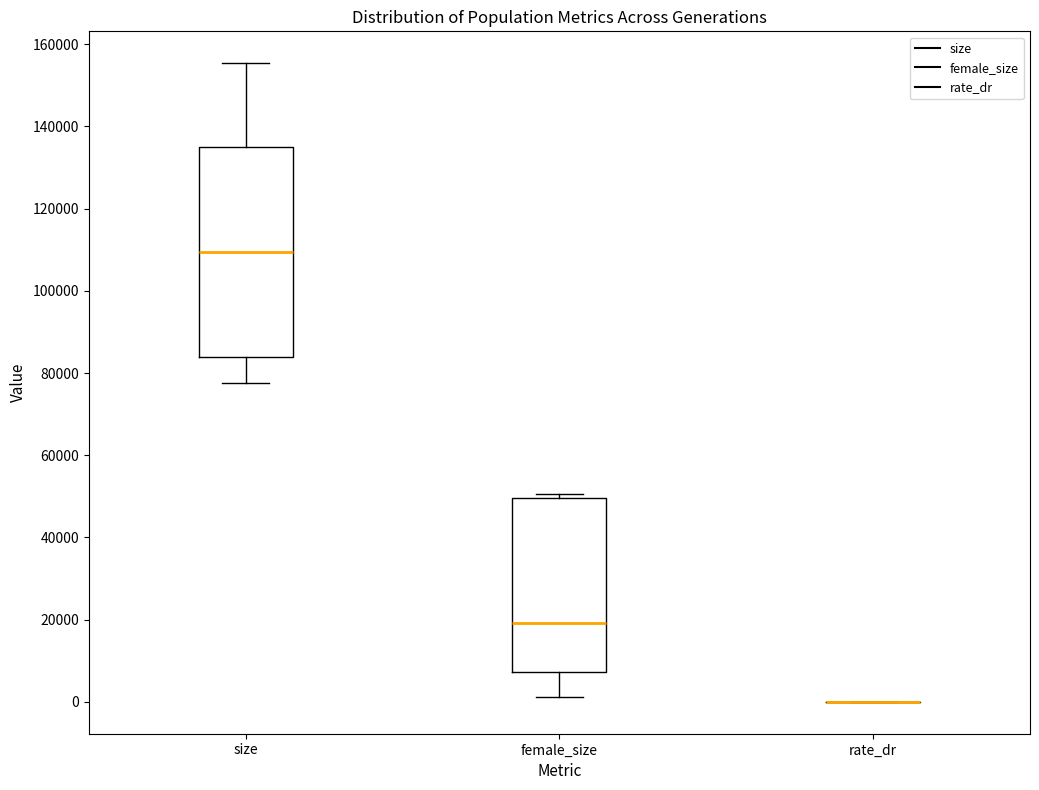

Reading left to right, read every box against the y-axis: the position of its median line, the range the box covers, and the ends of its whiskers. The values are not printed on the chart, so give them approximately, as read against the axis.

size: median 110000, box 84000 to 134000, whiskers 78000 to 156000
female_size: median 20000, box 8000 to 50000, whiskers 2000 to 50000 (just above the box's upper edge)
rate_dr: box collapsed to a line at 0, whiskers 0 to 0